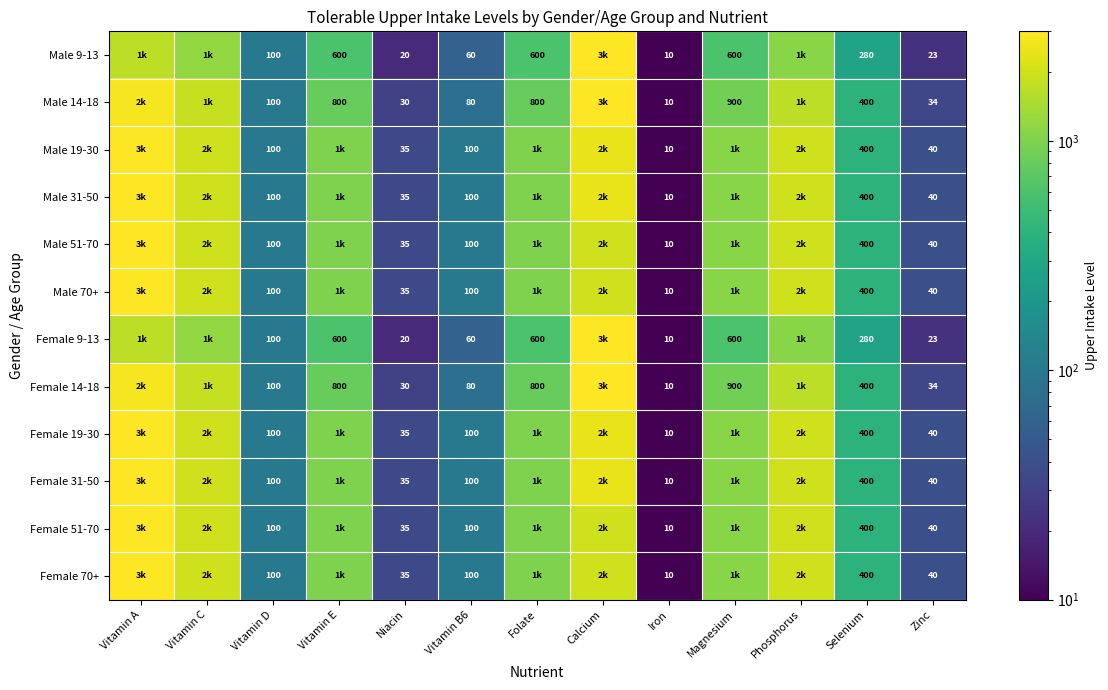

True or false: Female 9-13 has a value of 600 at Magnesium.

True